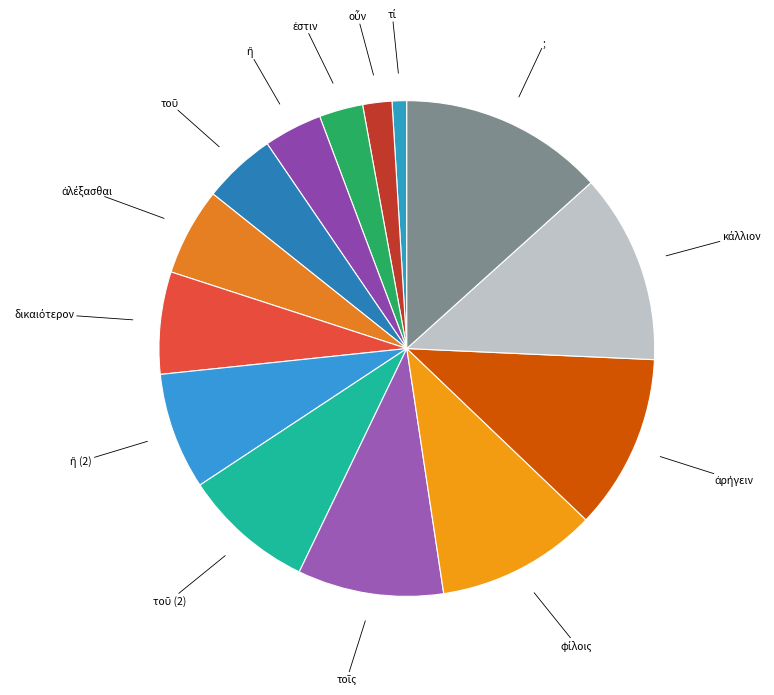

Count the number of slices in the pie.

14